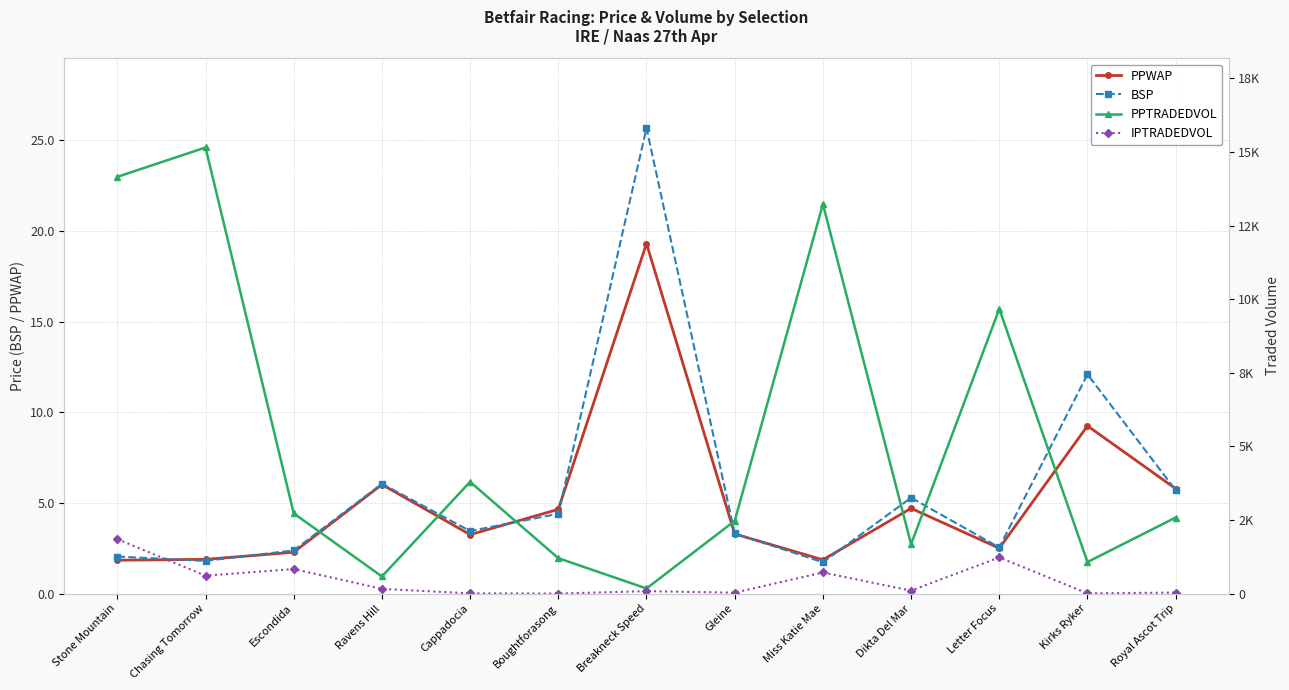

Is the value of IPTRADEDVOL at Cappadocia greater than the value of PPWAP at Boughtforasong?

Yes